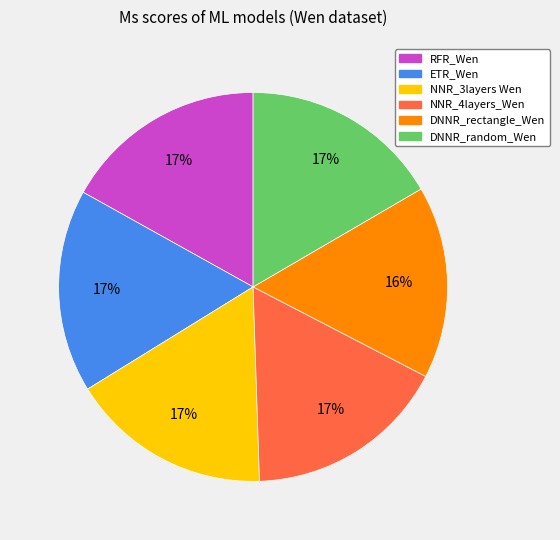

Does DNNR_random_Wen account for over 50% of the chart?

No